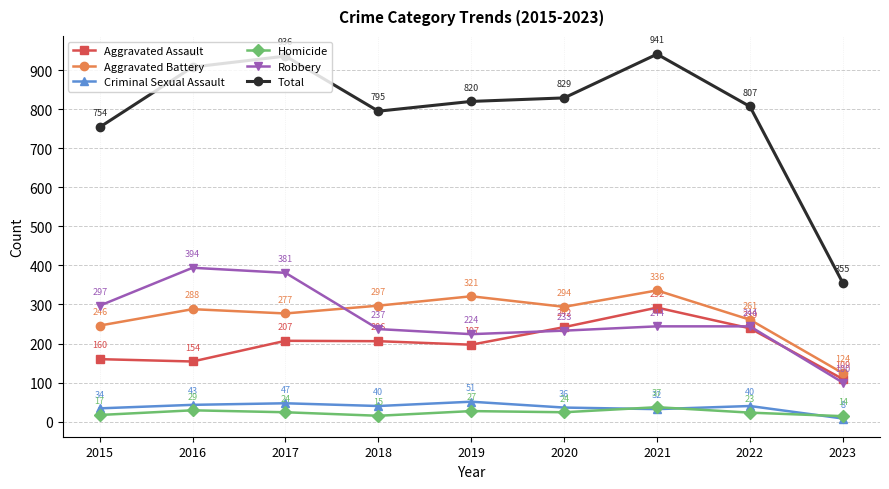

What is the difference between the Aggravated Battery values at 2018 and 2021?

39